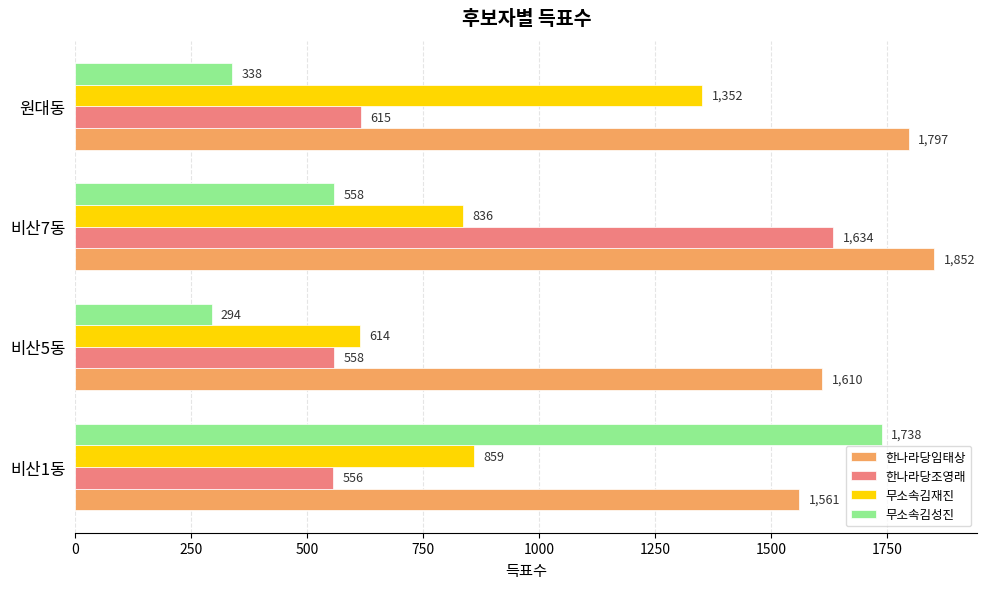

List the labels in order of 무소속김재진 value, largest first.

원대동, 비산1동, 비산7동, 비산5동